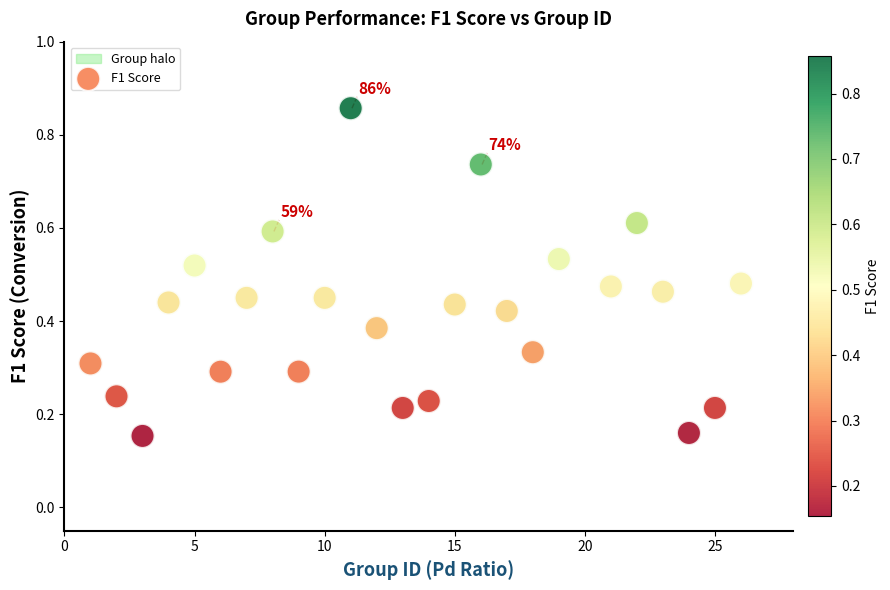

What is the range of X values (max minus min)?

25.0